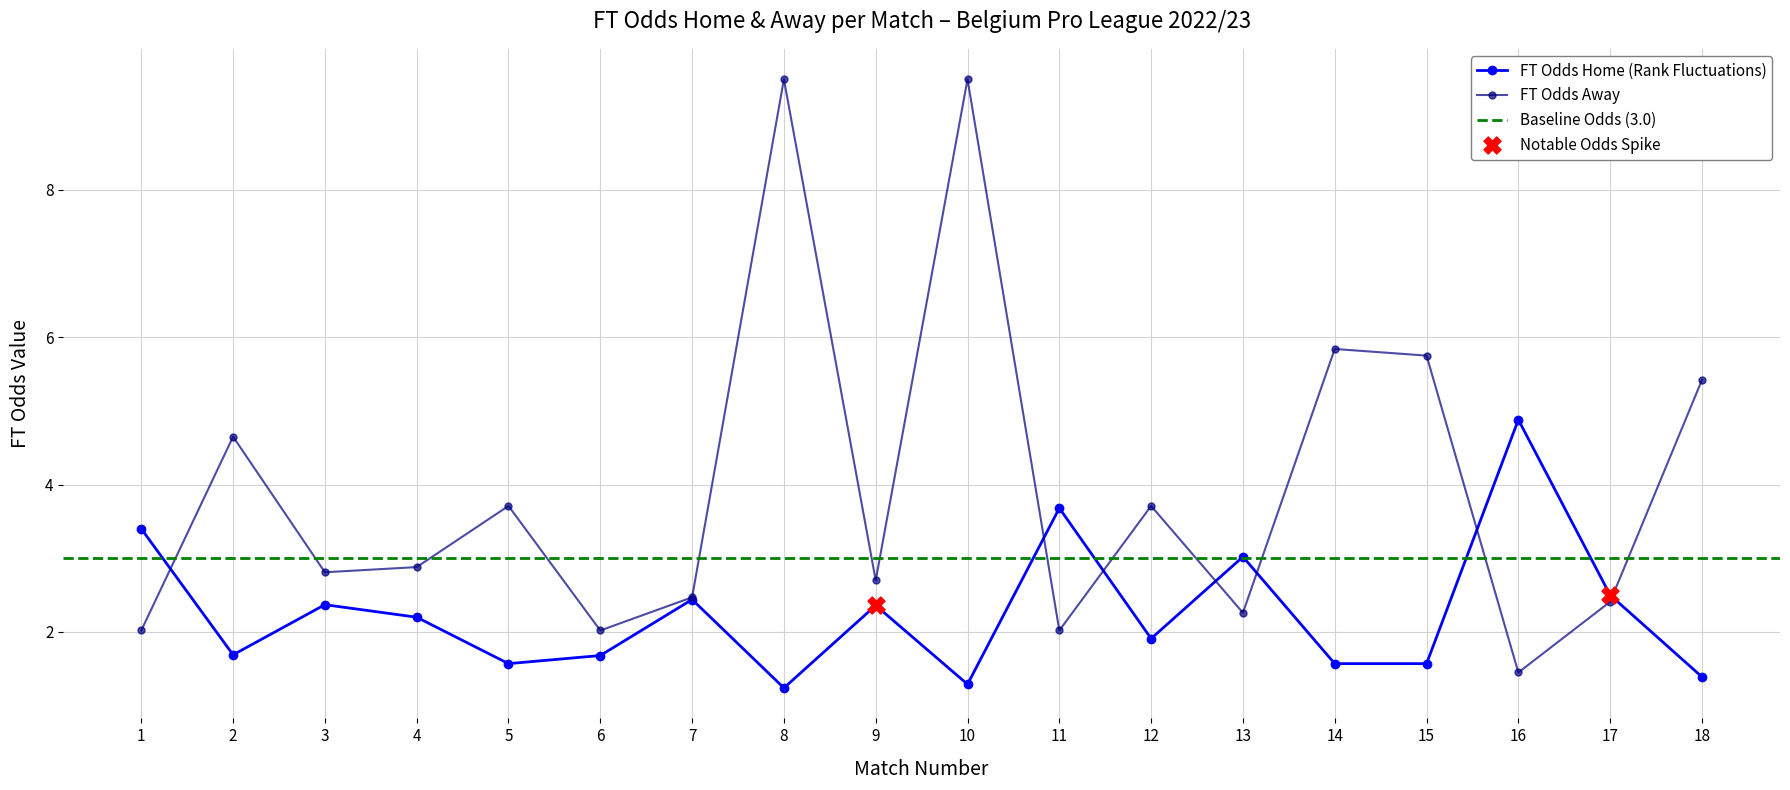

What is the total value across all series at 6?

3.7